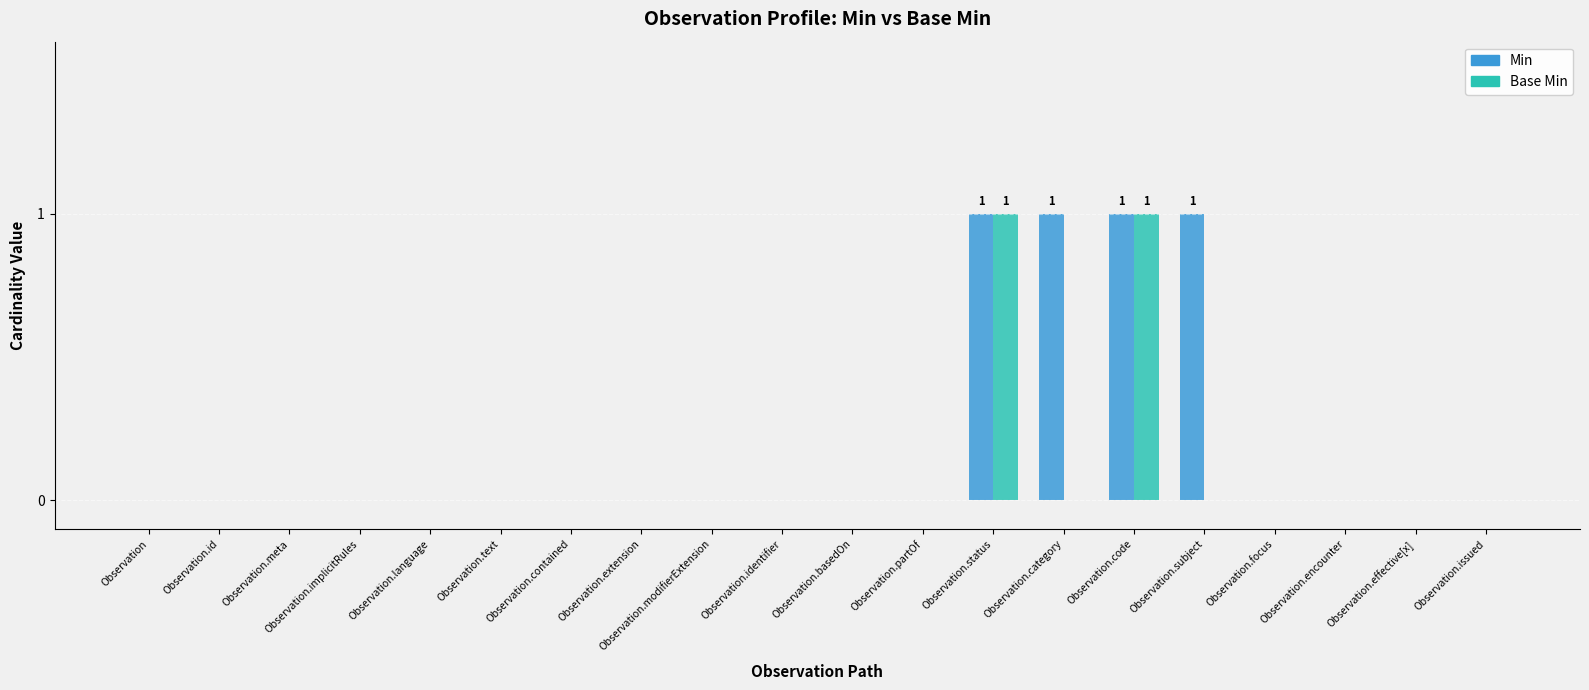

The Base Min series shows 0 at Observation.meta. True or false?

True